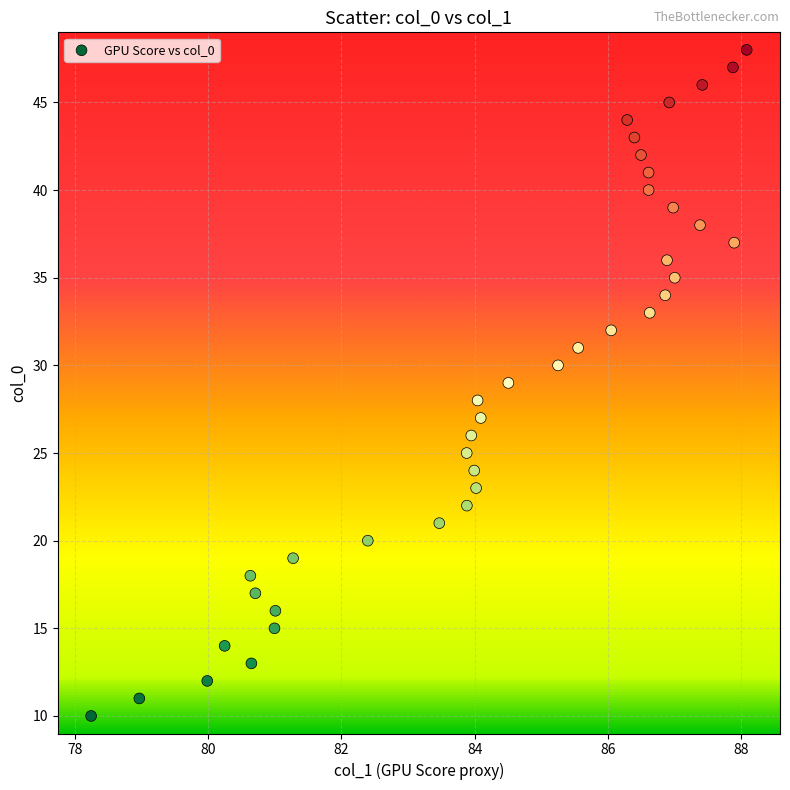

What is the range of Y values (max minus min)?

38